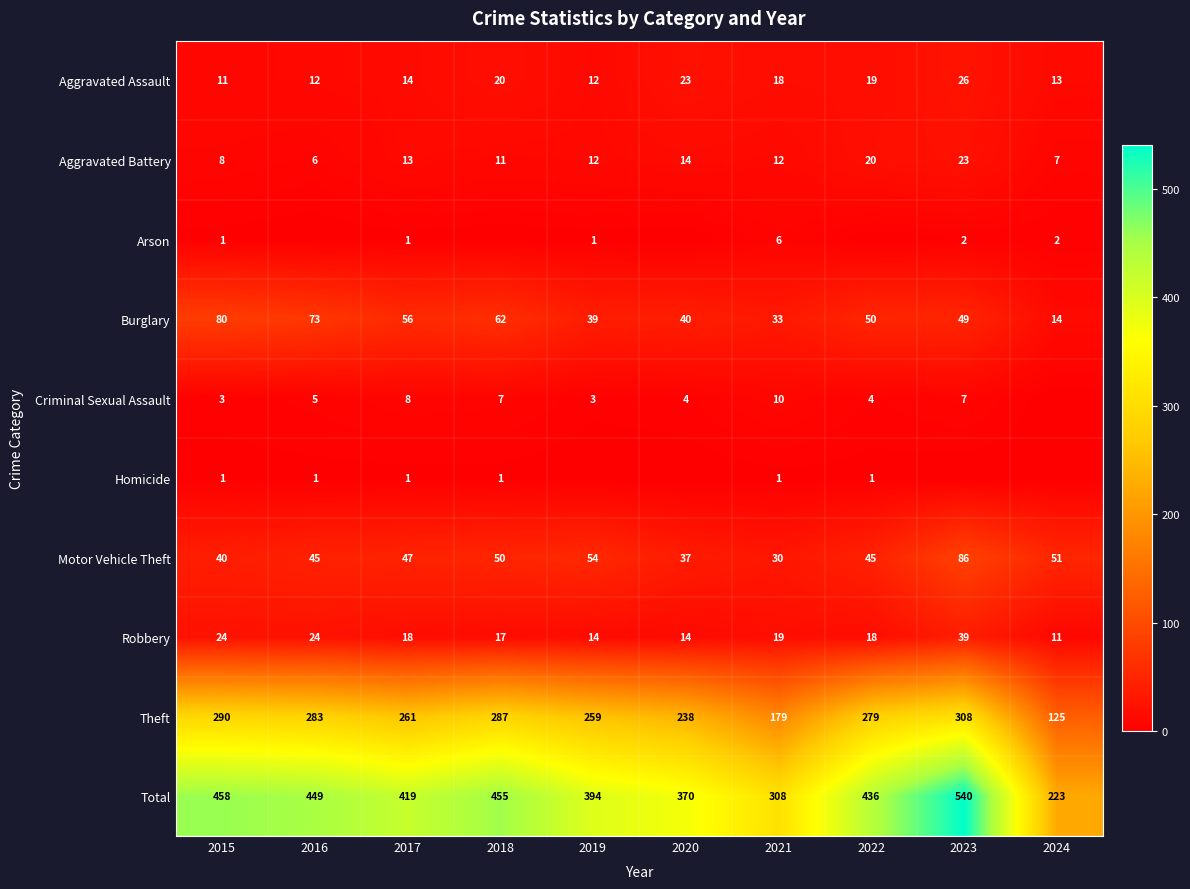

Which series changed the most between 2015 and 2017?

Total